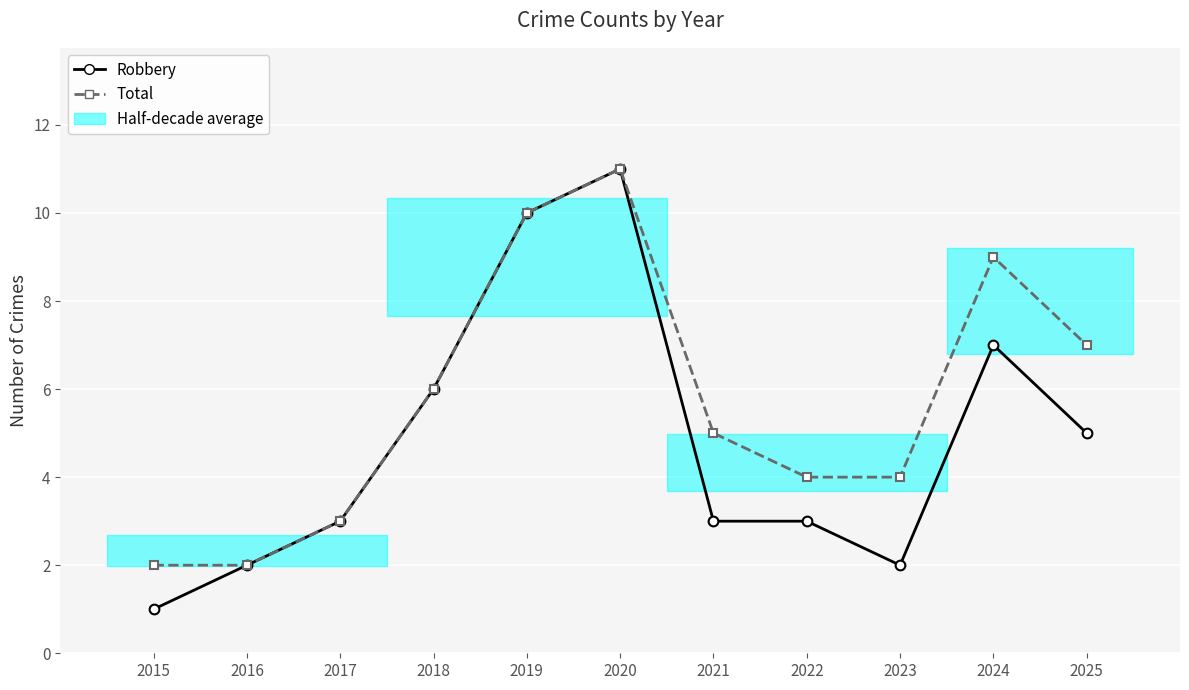

How many values in the Robbery series exceed 3?

5